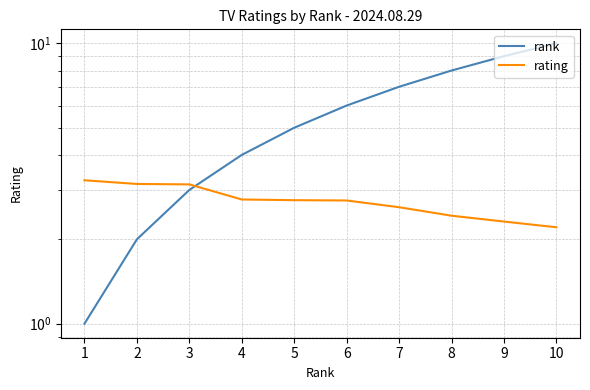

Reading left to right, extract all data points from this chart.

rank: 1=1.0	2=2.0	3=3.0	4=4.0	5=5.0	6=6.0	7=7.0	8=8.0	9=9.0	10=10.0
rating: 1=3.2	2=3.2	3=3.1	4=2.8	5=2.8	6=2.8	7=2.6	8=2.4	9=2.3	10=2.2